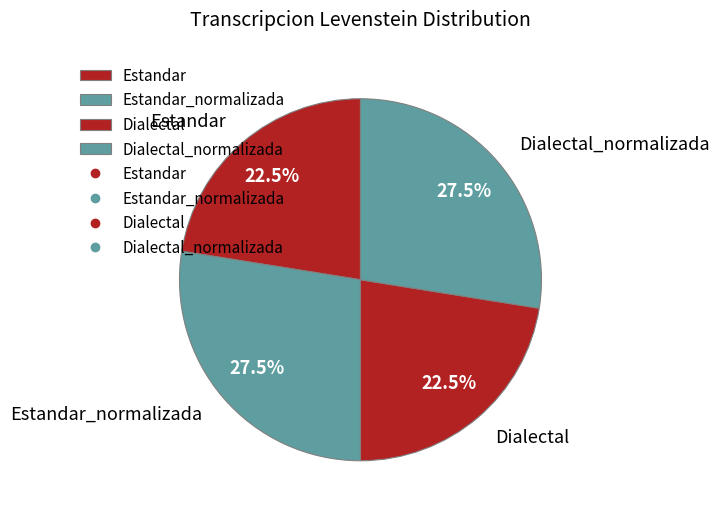

How many slices are in this pie chart?

4